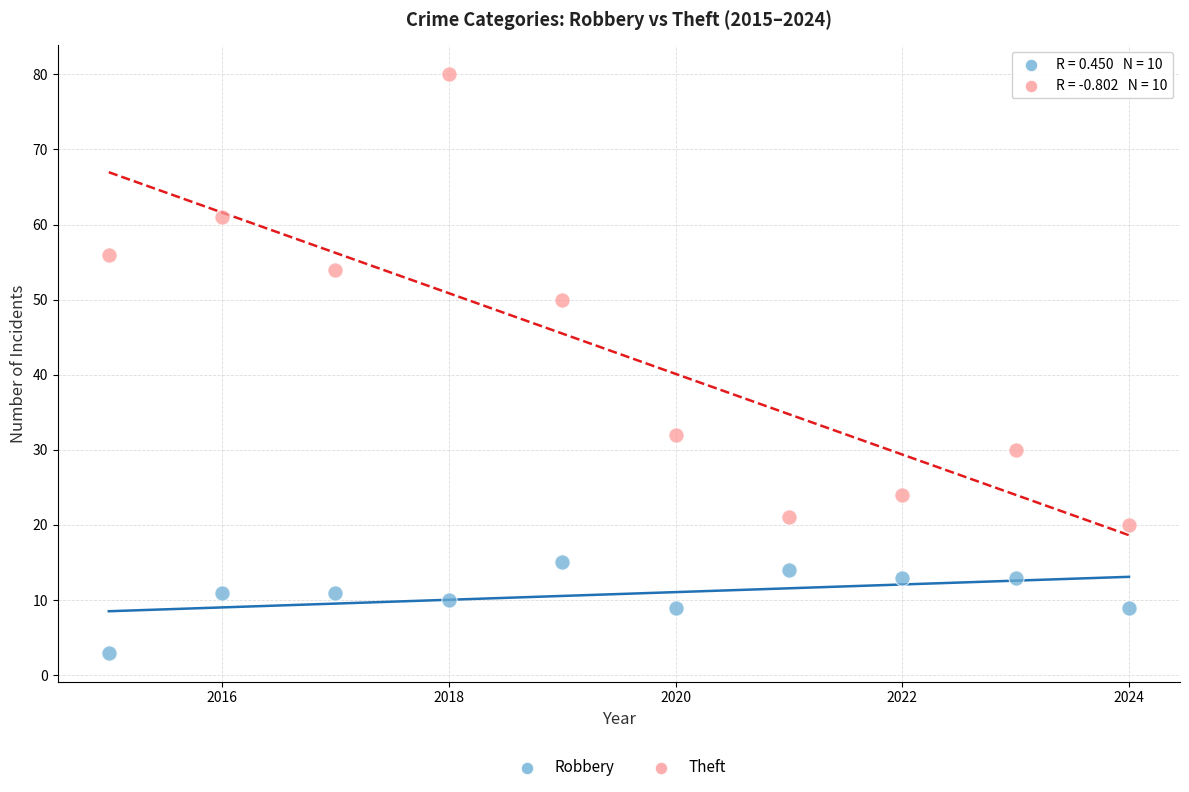

Which series has the widest spread of Y values?

Theft